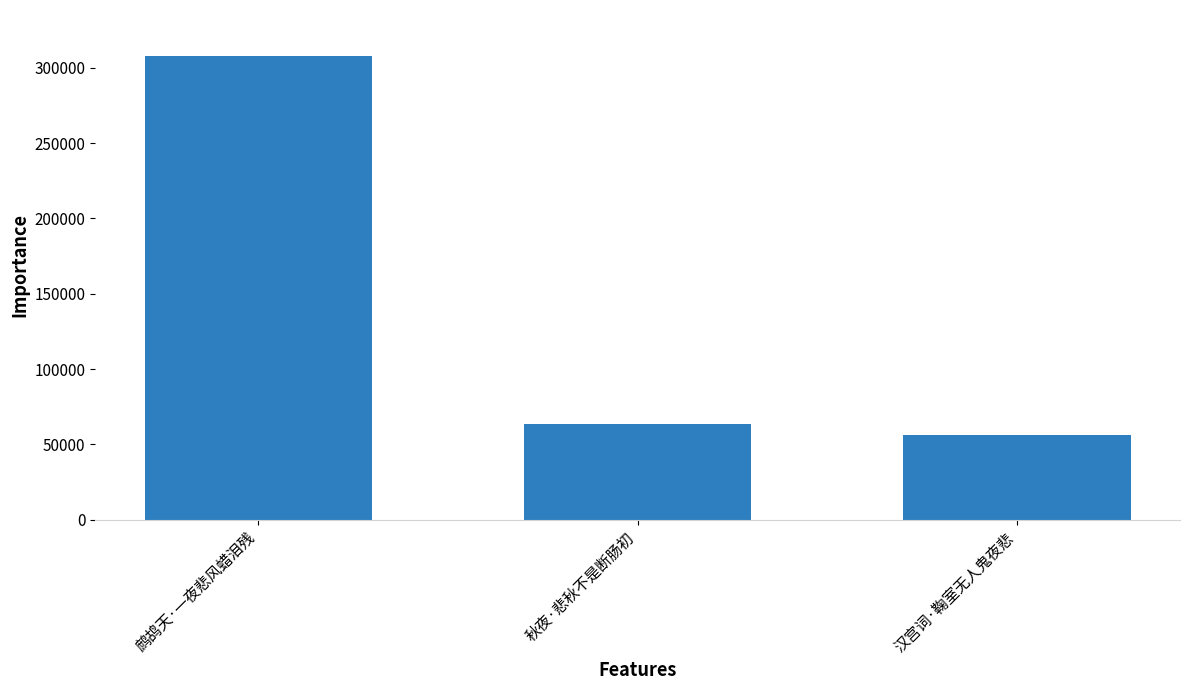

The chart shows a value of 55979 at 汉宫词·鞠室无人鬼夜悲. True or false?

True